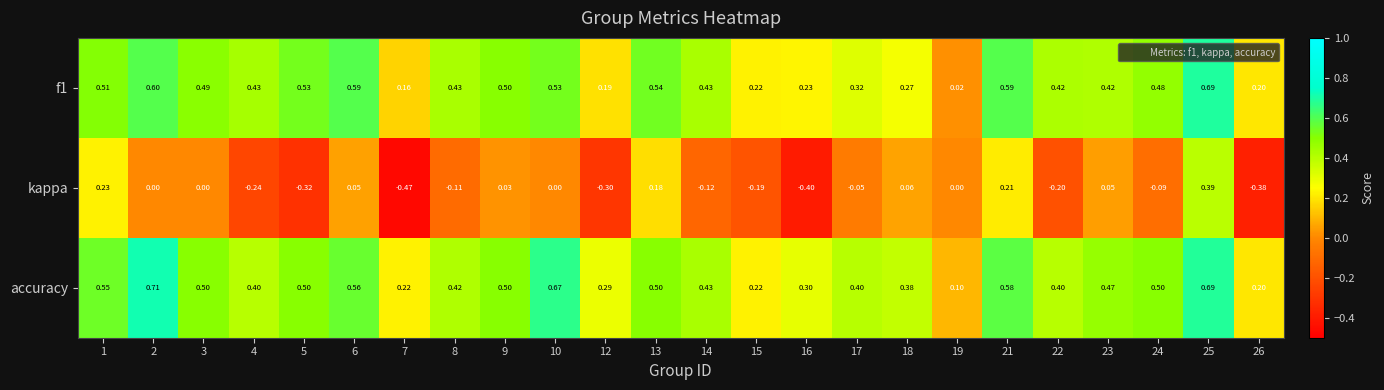

Which series has the widest spread of values?

kappa